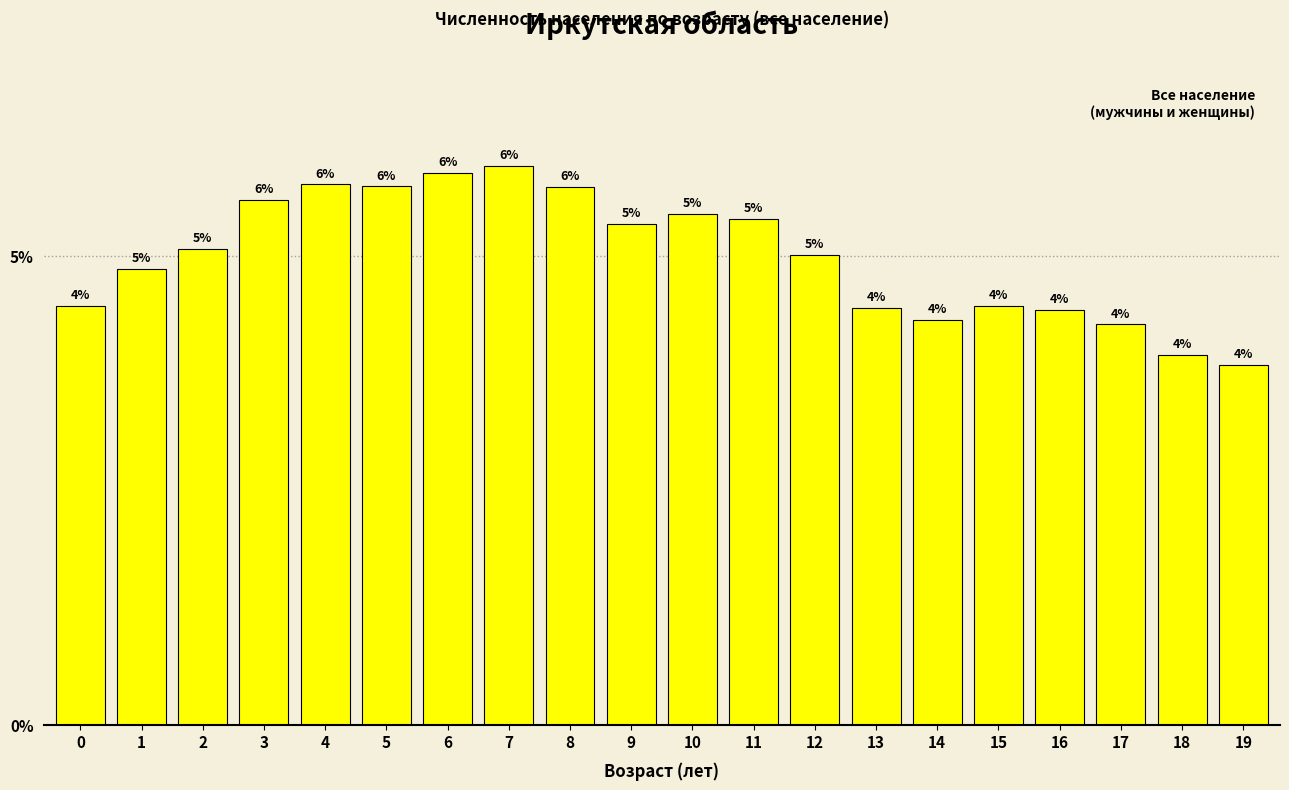

Between 9 and 12, which is larger?

9